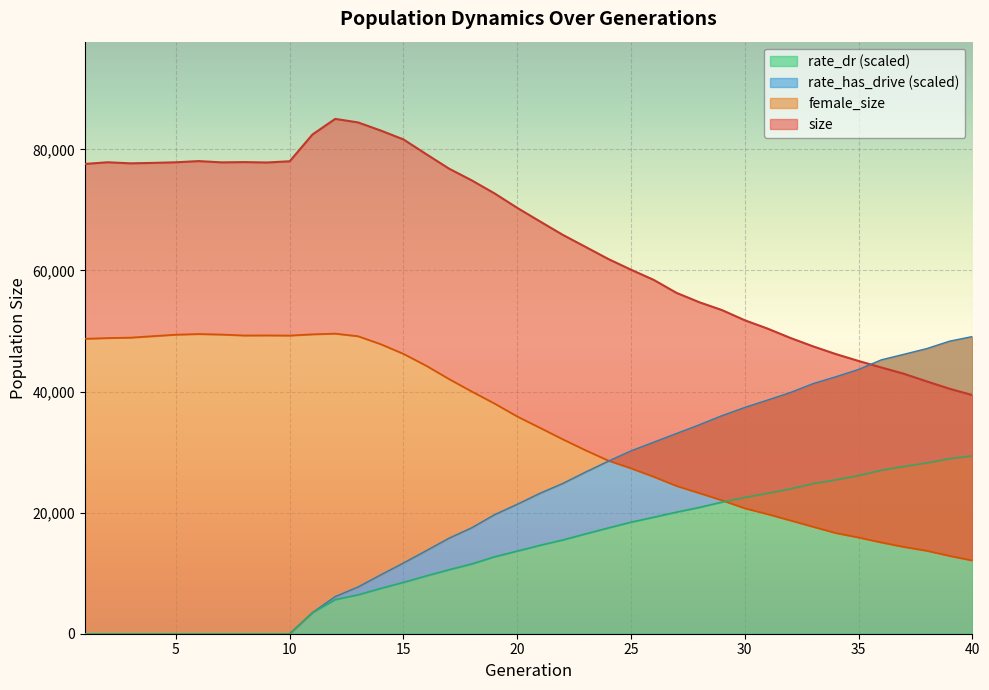

How many intersections are there between size and rate_has_drive?

1